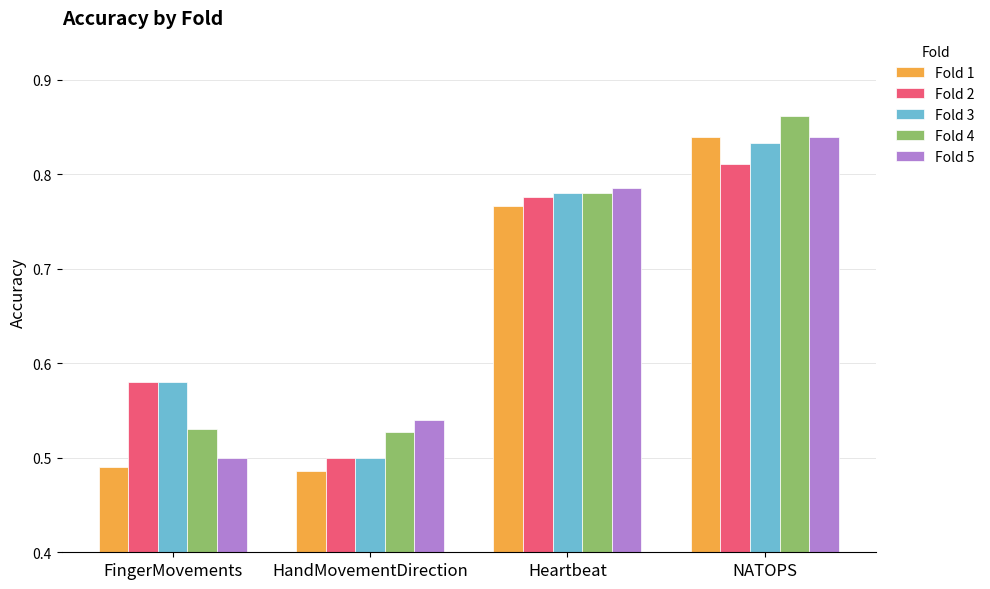

Which category has the highest value in the Fold 5 series?

NATOPS